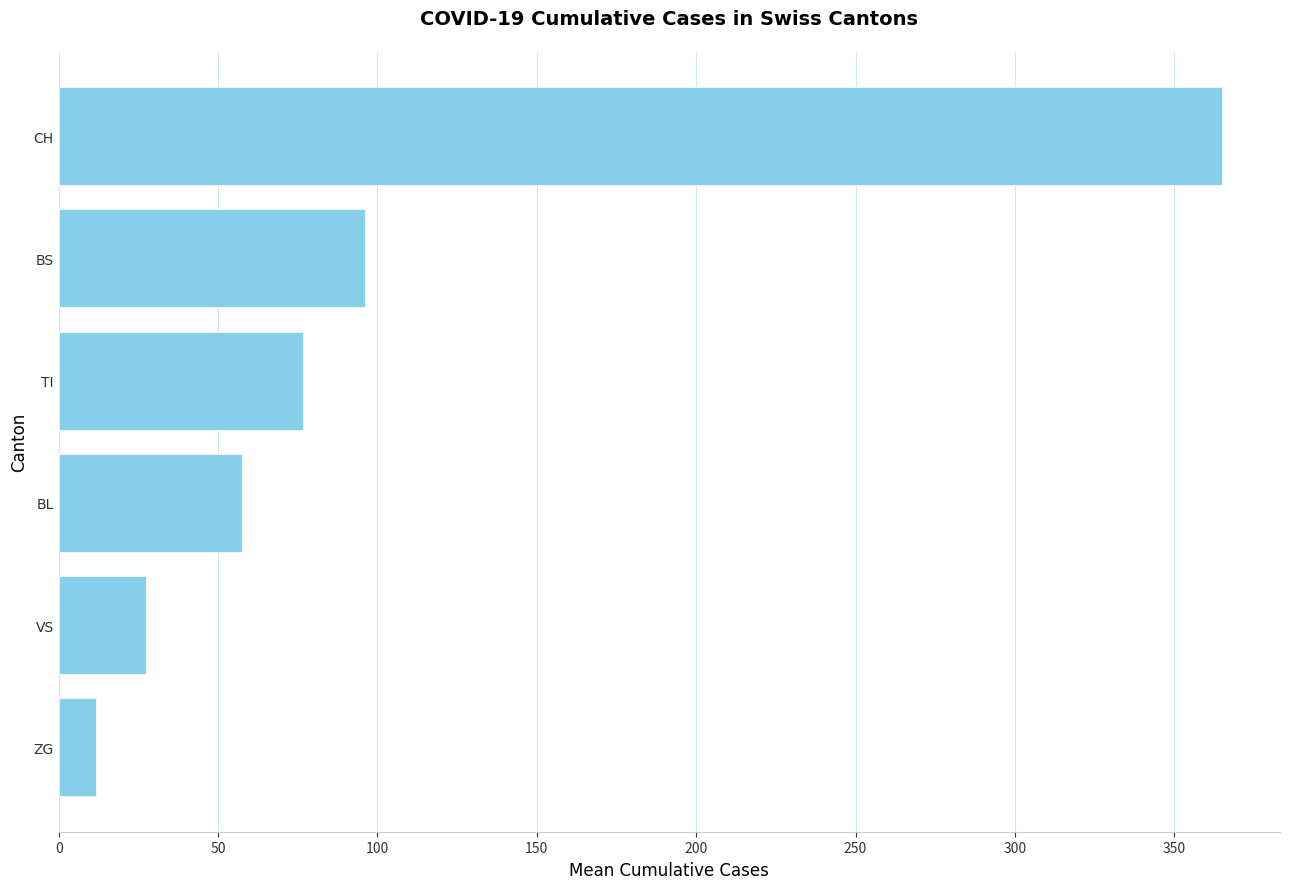

Reading top to bottom, extract all data points from this chart.

CH=364.9	BS=96.0	TI=76.7	BL=57.5	VS=27.4	ZG=11.8